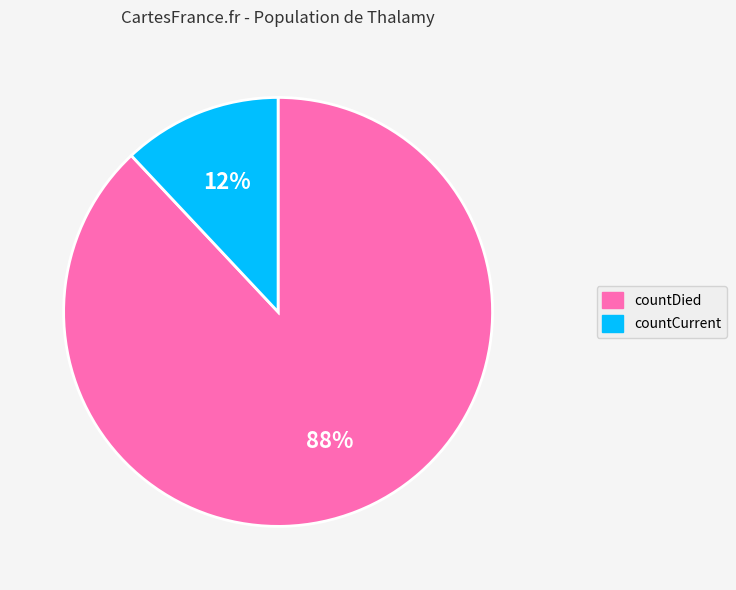

To the nearest percent, what percentage of the pie is countCurrent?

12%